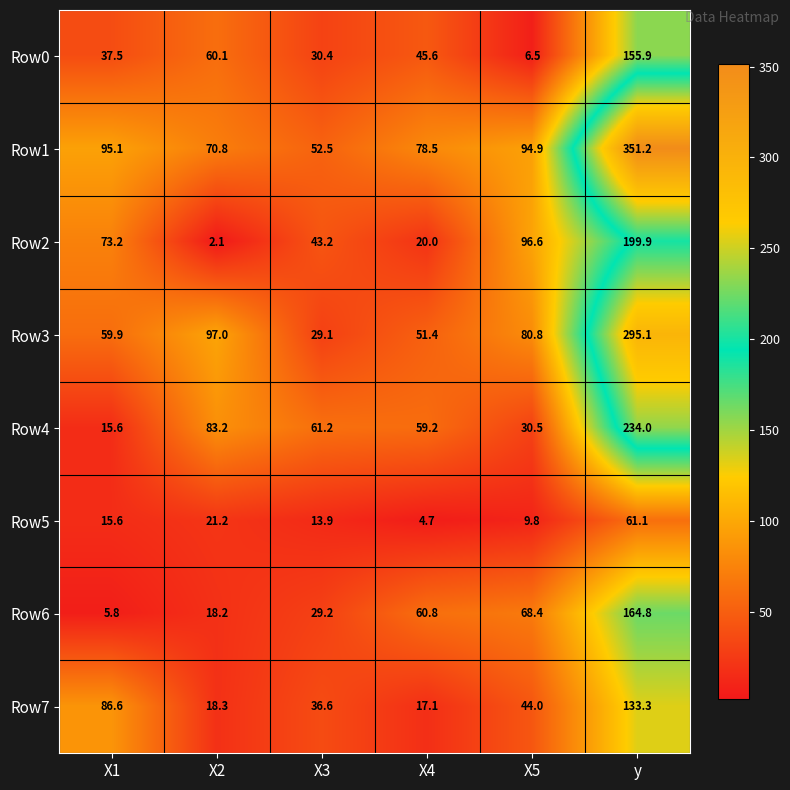

Rank the series by their maximum value, from lowest to highest.

Row5, Row7, Row0, Row6, Row2, Row4, Row3, Row1